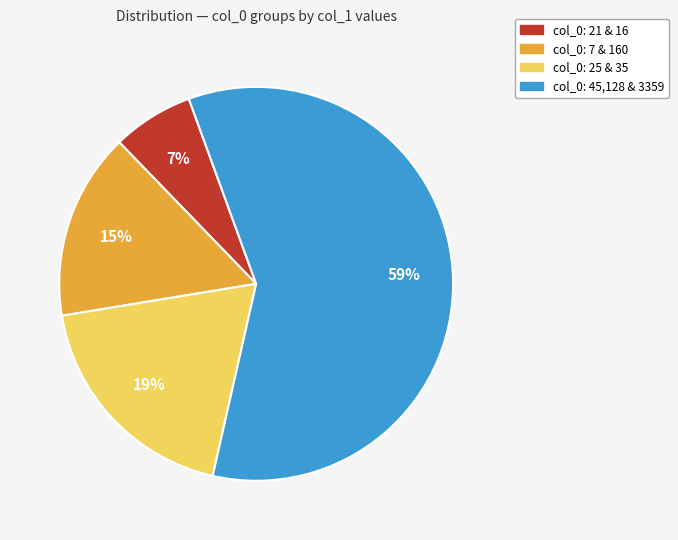

What is the smallest slice in the pie chart?

col_0: 21 & 16